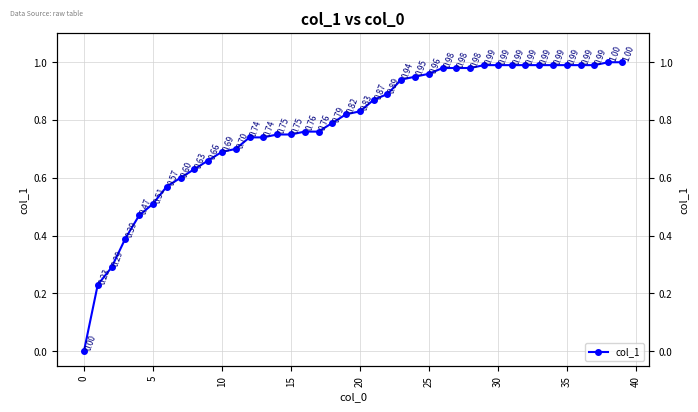

How many lines are shown in the chart?

1